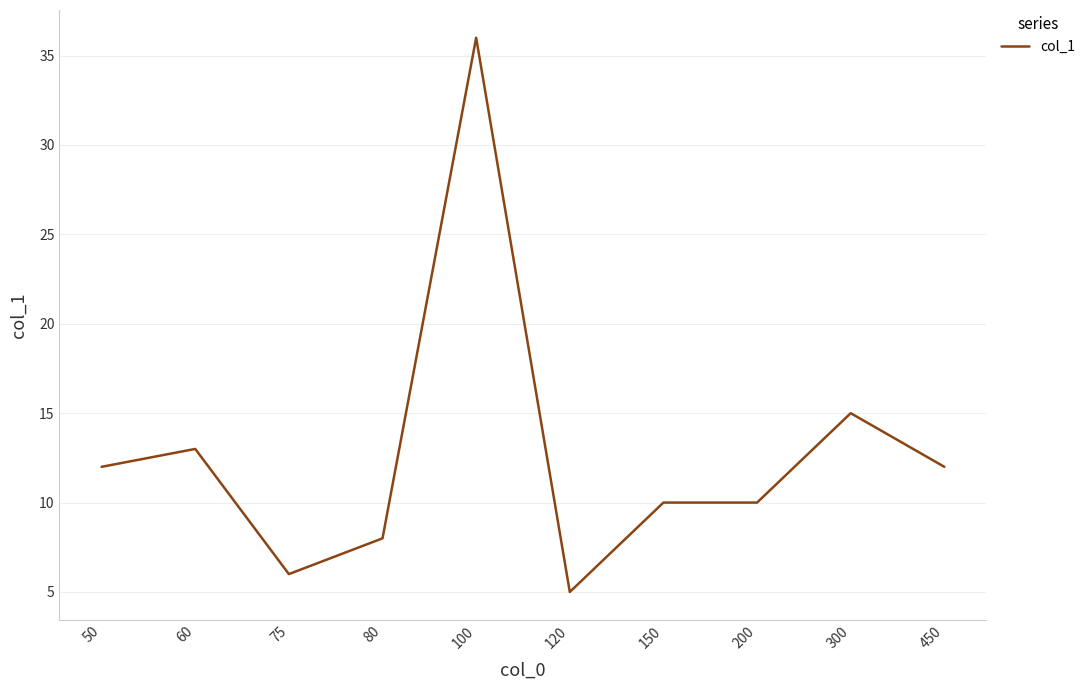

What is the minimum value shown in the chart?

5